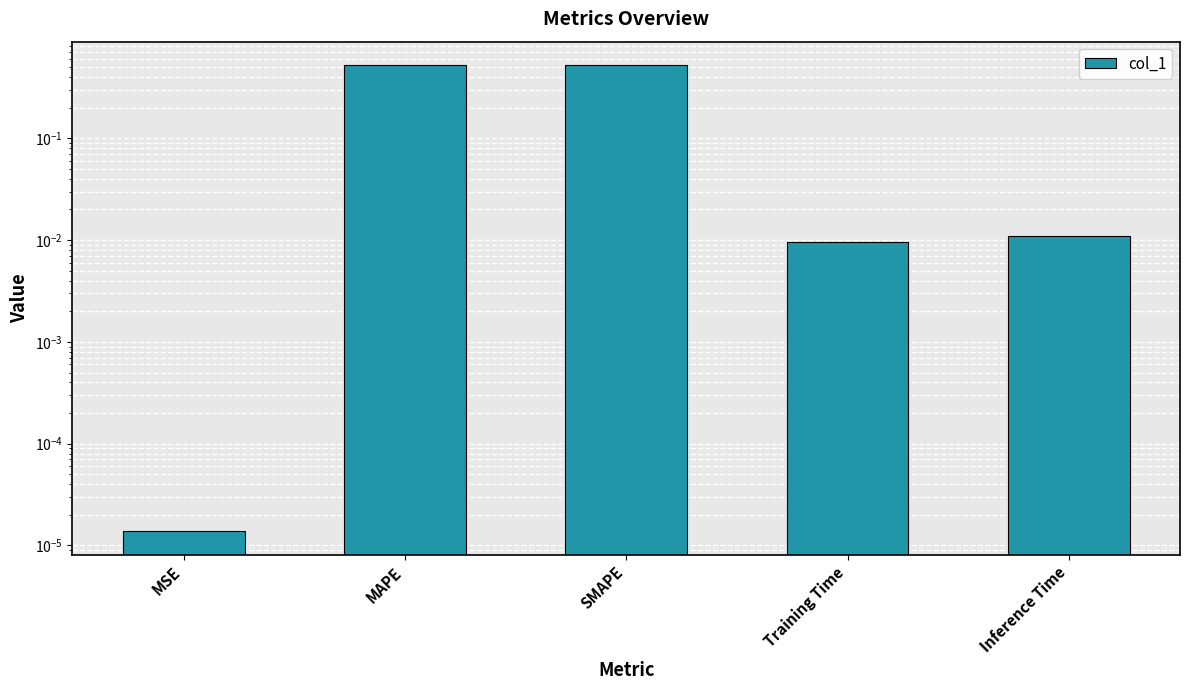

Reading right to left, list all the values displayed in this chart.

Inference Time=0.0	Training Time=0.0	SMAPE=0.5	MAPE=0.5	MSE=0.0